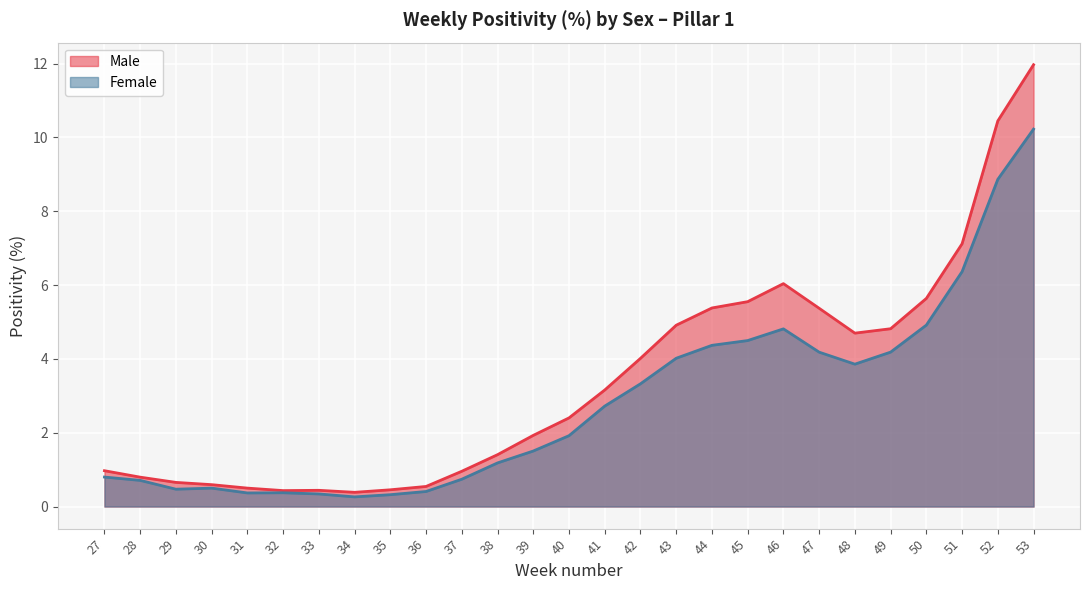

What is the greatest value displayed?

12.0